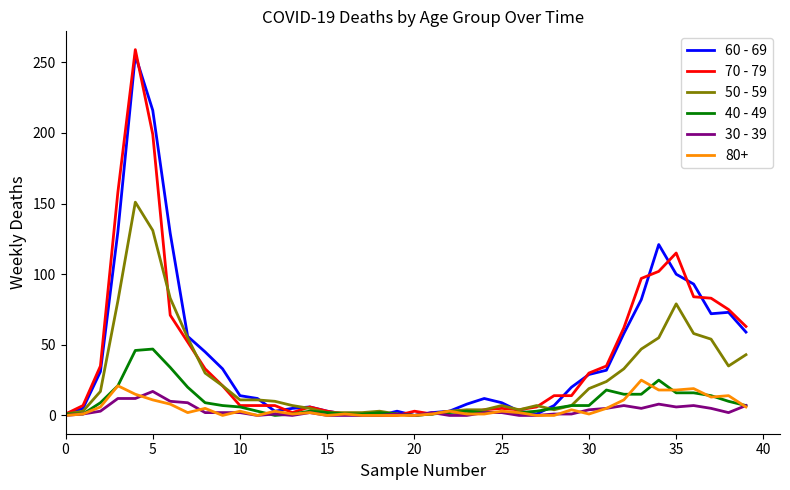

At how many categories does at least one series exceed 183?

2